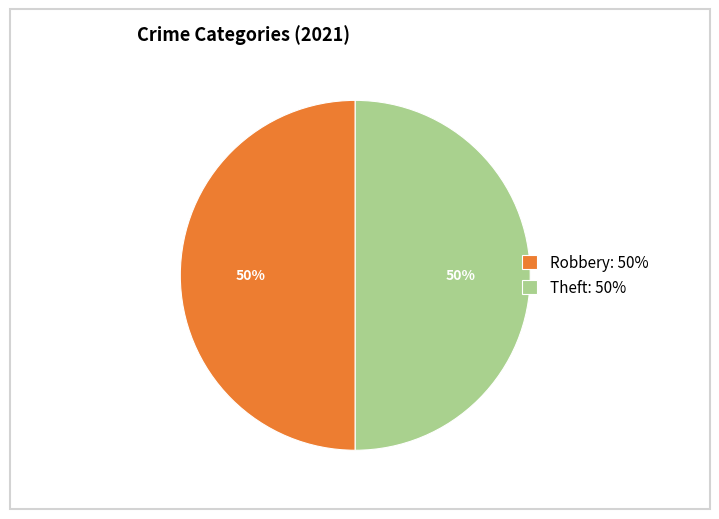

To the nearest percent, what is the average slice percentage?

50%